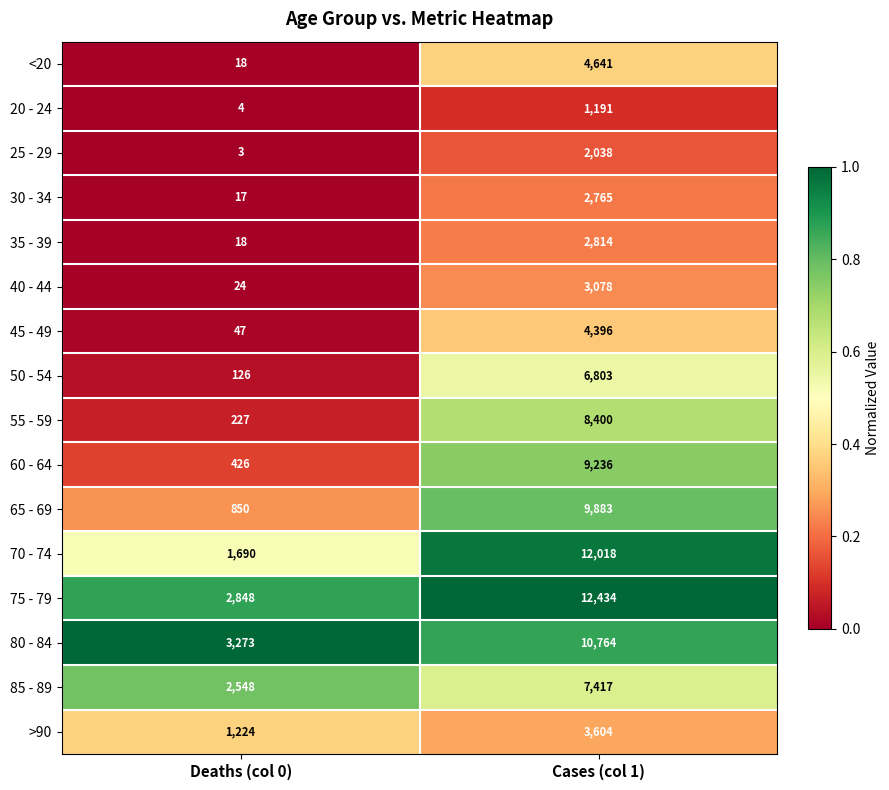

Rank the series at Cases (col 1) from highest to lowest value.

75 - 79, 70 - 74, 80 - 84, 65 - 69, 60 - 64, 55 - 59, 85 - 89, 50 - 54, <20, 45 - 49, >90, 40 - 44, 35 - 39, 30 - 34, 25 - 29, 20 - 24